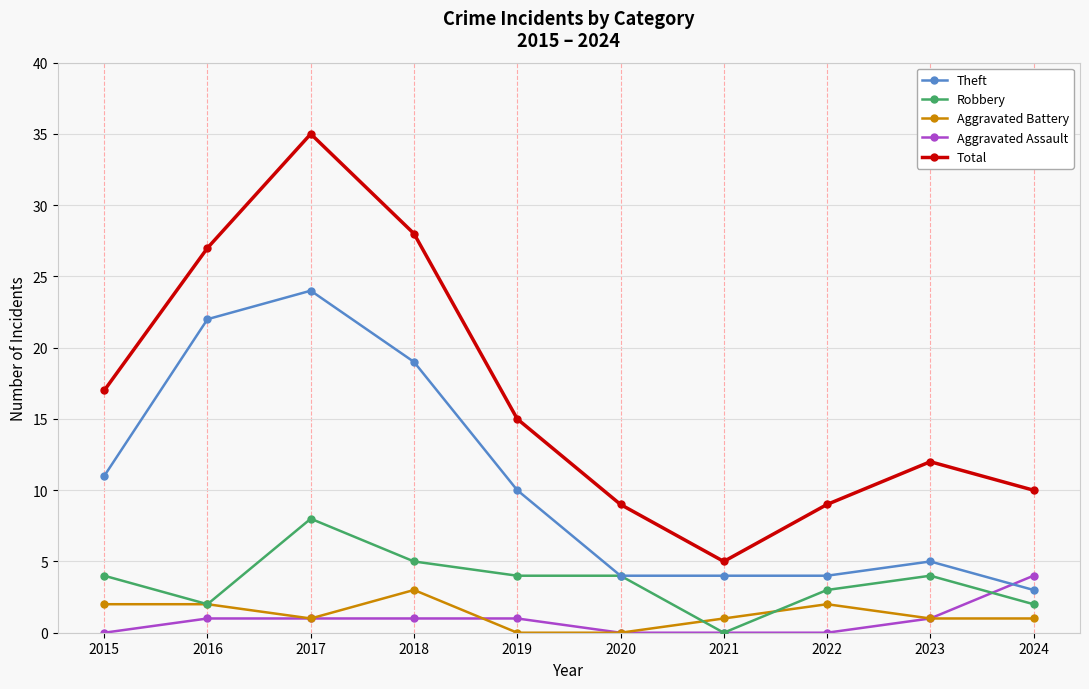

True or false: Aggravated Battery has more than 1 interior local peaks.

True